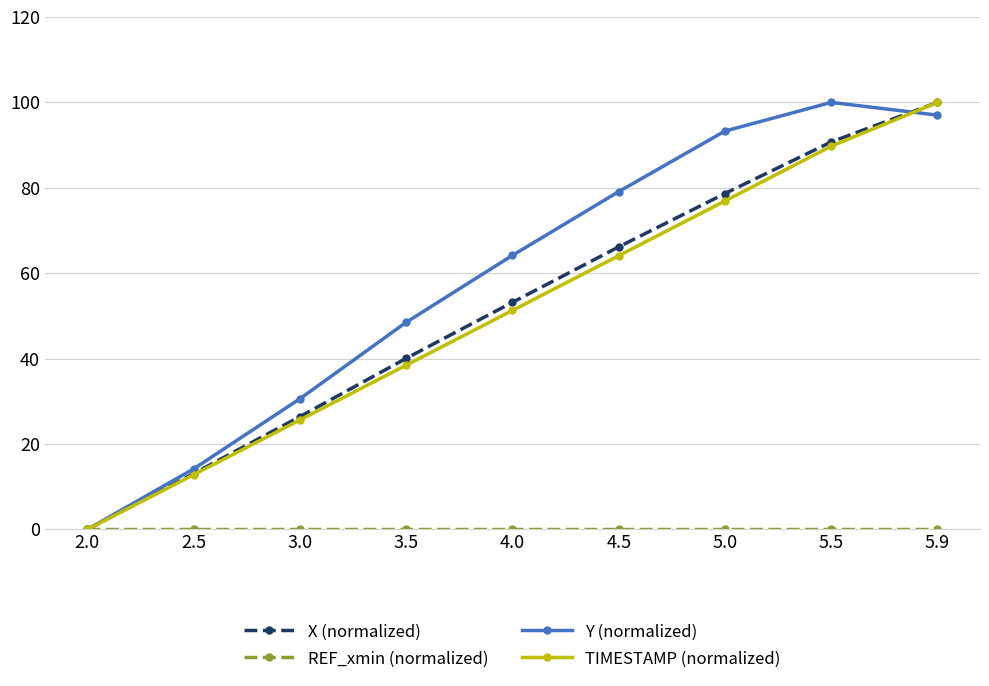

What is the value of the TIMESTAMP (normalized) point at the 8th from the left?

89.7